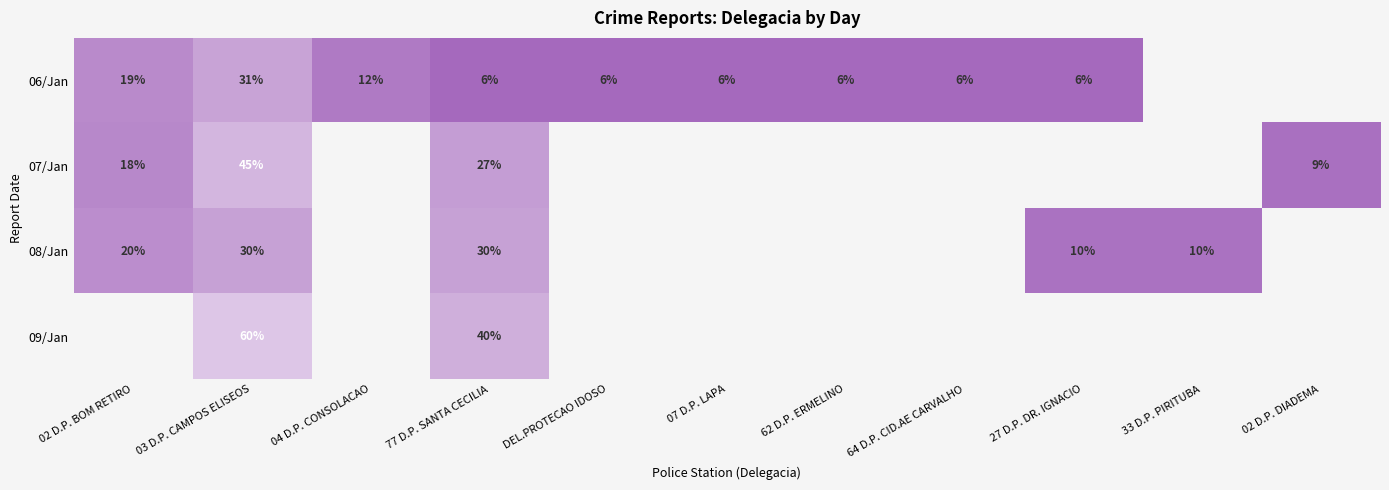

What is the difference between the 06/Jan values at 04 D.P. CONSOLACAO and 07 D.P. LAPA?

6.2